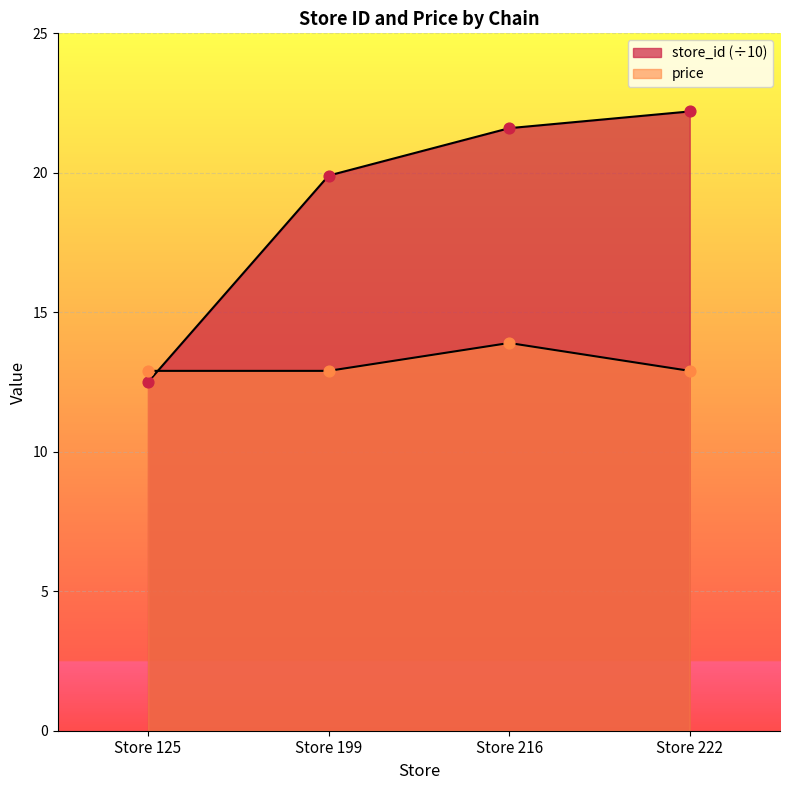

Which series has the widest spread of Y values?

store_id